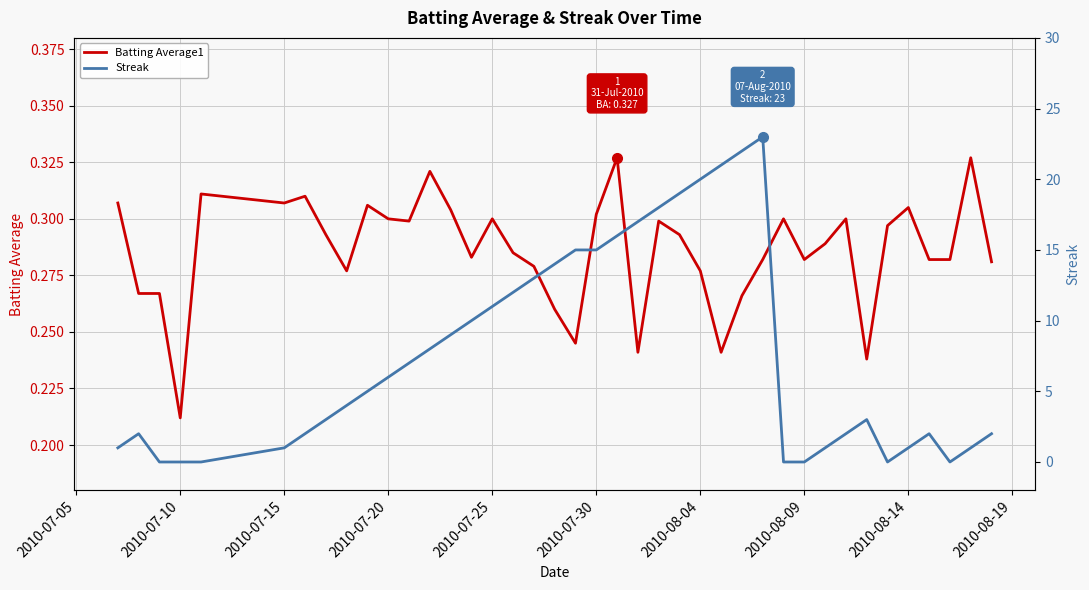

Which series ends up on top after the final intersection of Batting Average1 and Streak?

Streak